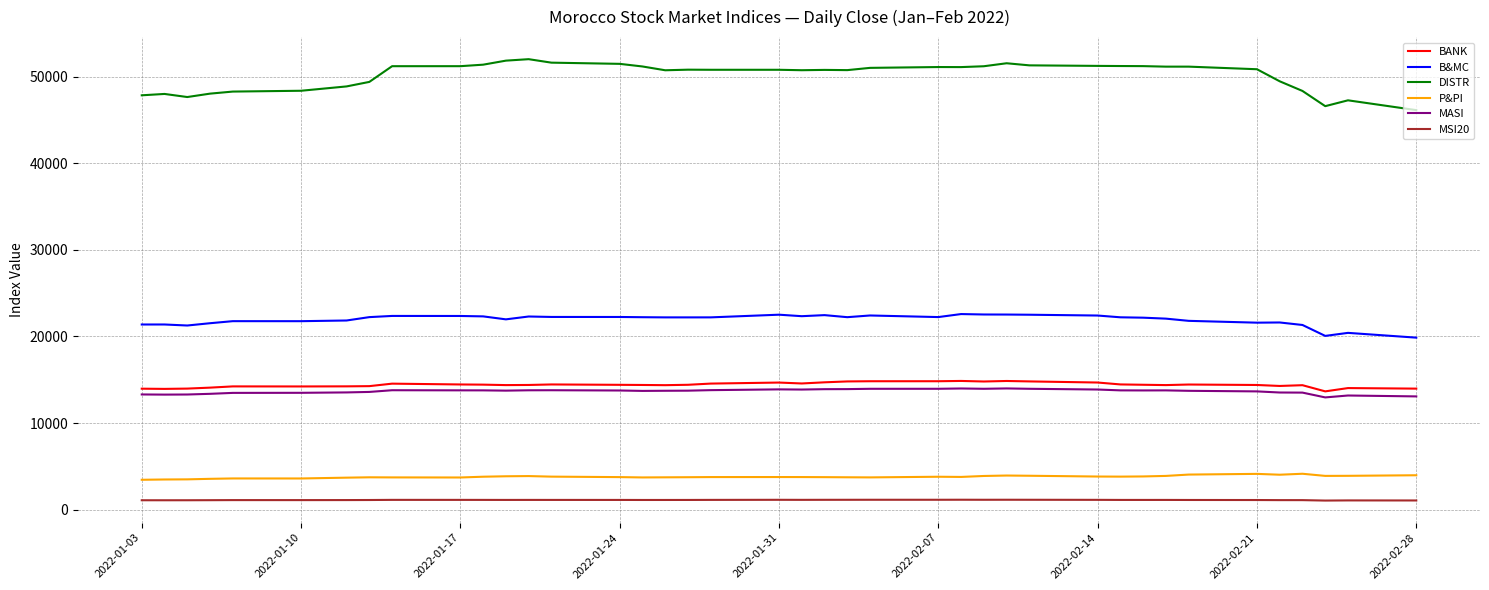

Which series has the largest total across all categories?

DISTR